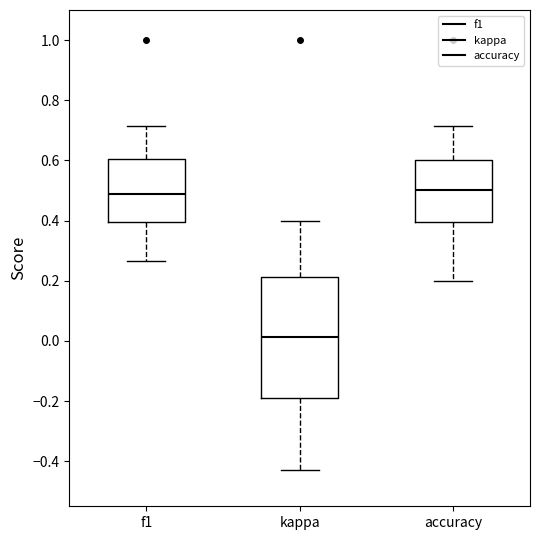

Which box is the tallest, from its lower edge to its upper edge?

kappa